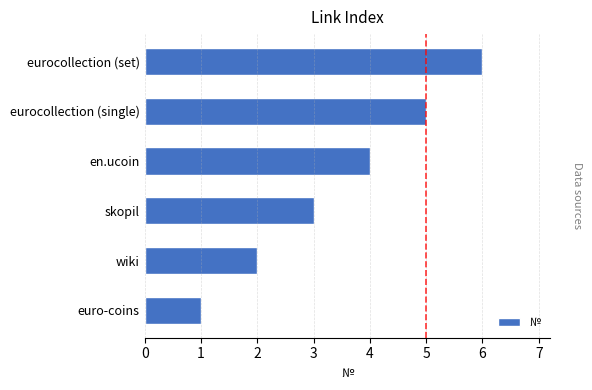

What is the sum of the values at euro-coins and skopil?

4